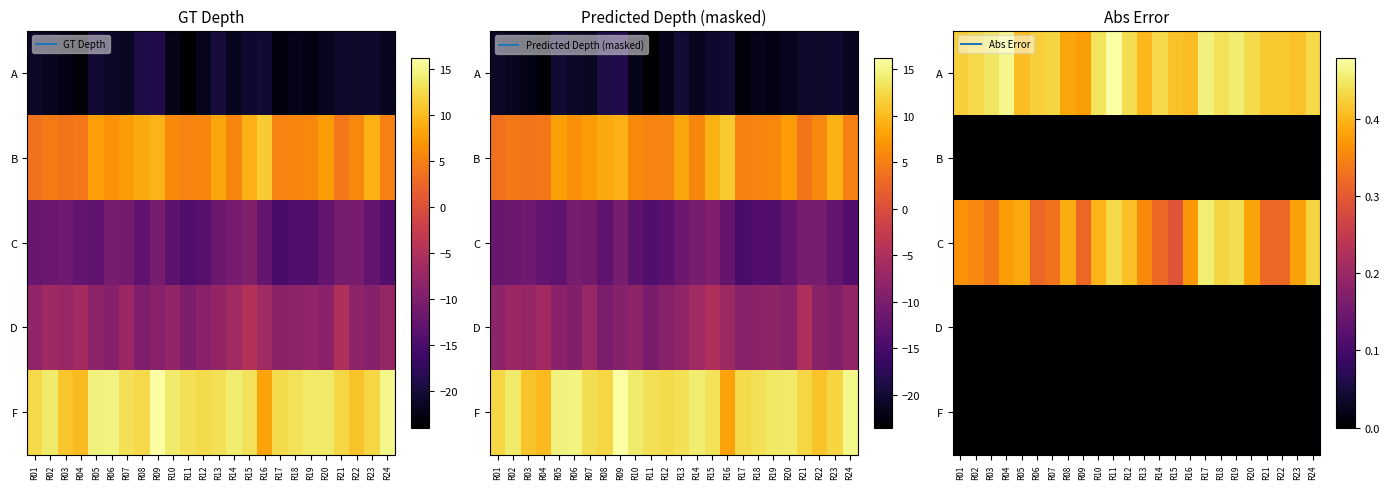

Is it true that D equals 0.0 at R15?

True